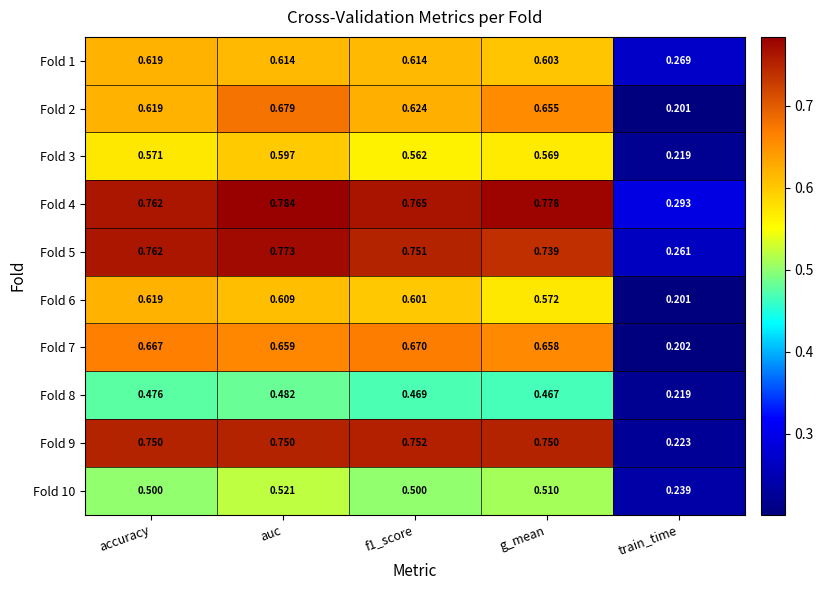

Which category has the lowest value in the Fold 2 series?

train_time